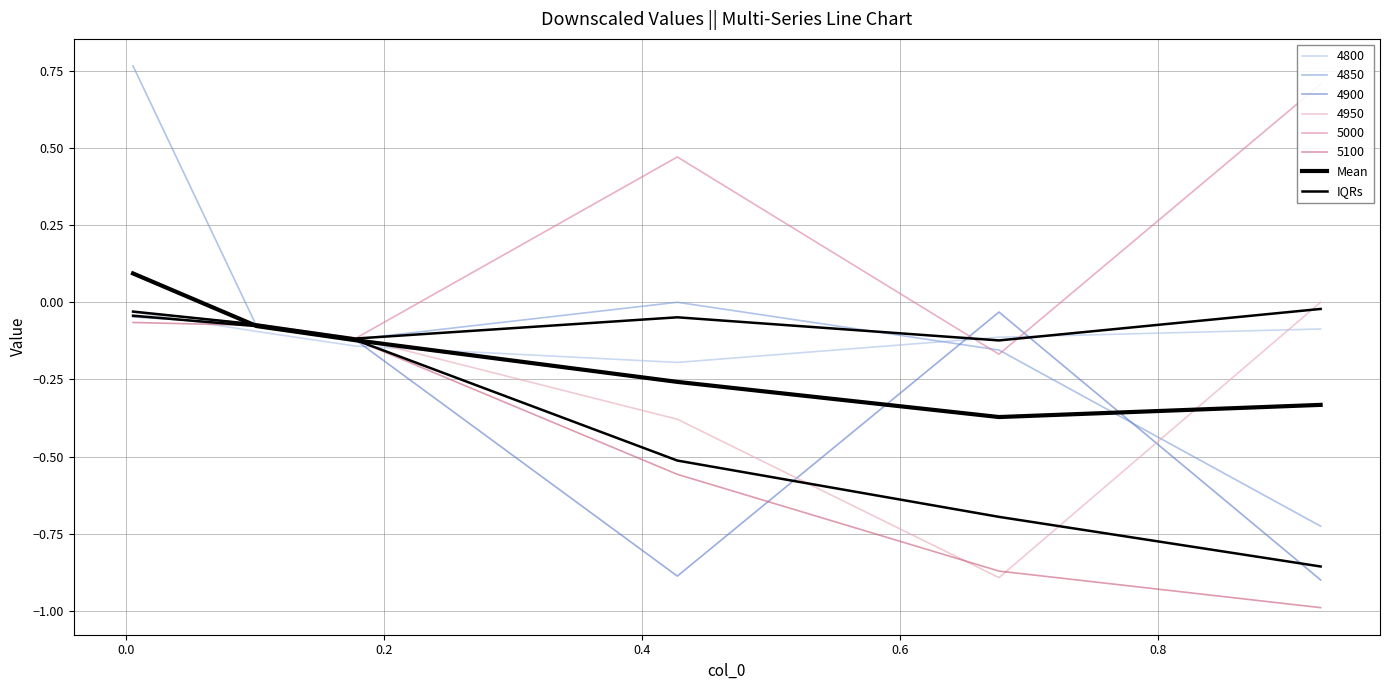

What is the label of the 1st point from the right?

0.8